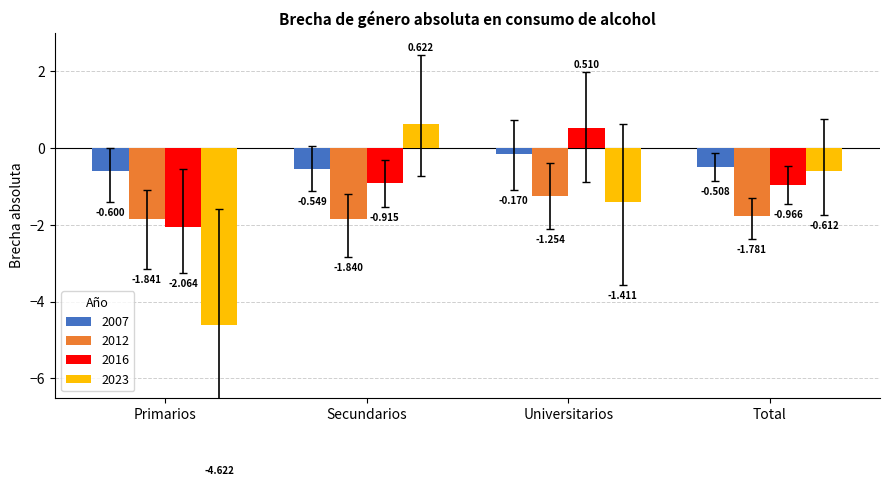

What is the sum of the 2007 values at Primarios and Universitarios?

-0.8